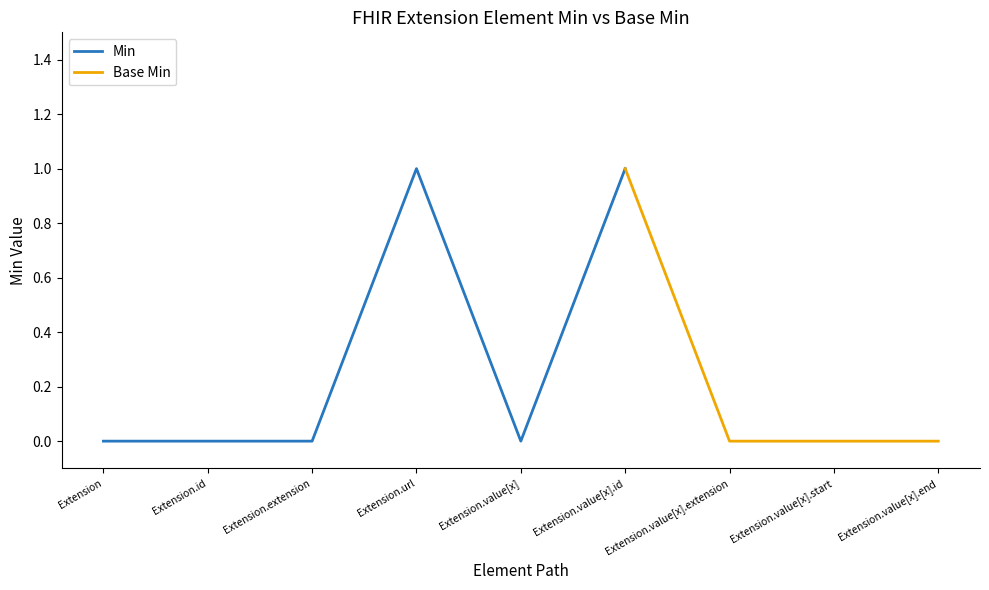

How many positive values does the Min series have?

2